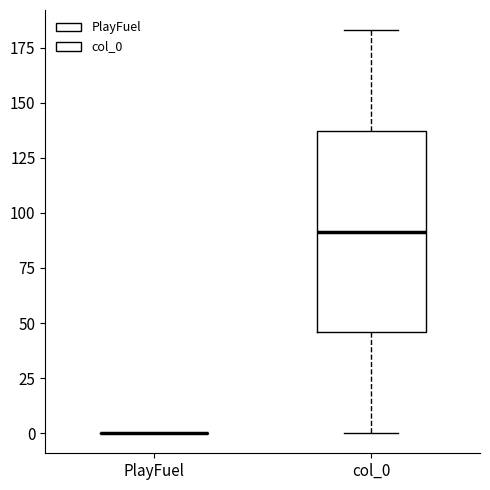

Reading left to right, read every box against the y-axis: the position of its median line, the range the box covers, and the ends of its whiskers. The values are not printed on the chart, so give them approximately, as read against the axis.

PlayFuel: box collapsed to a line at 0, whiskers 0 to 0
col_0: median 90, box 45 to 135, whiskers 0 to 185